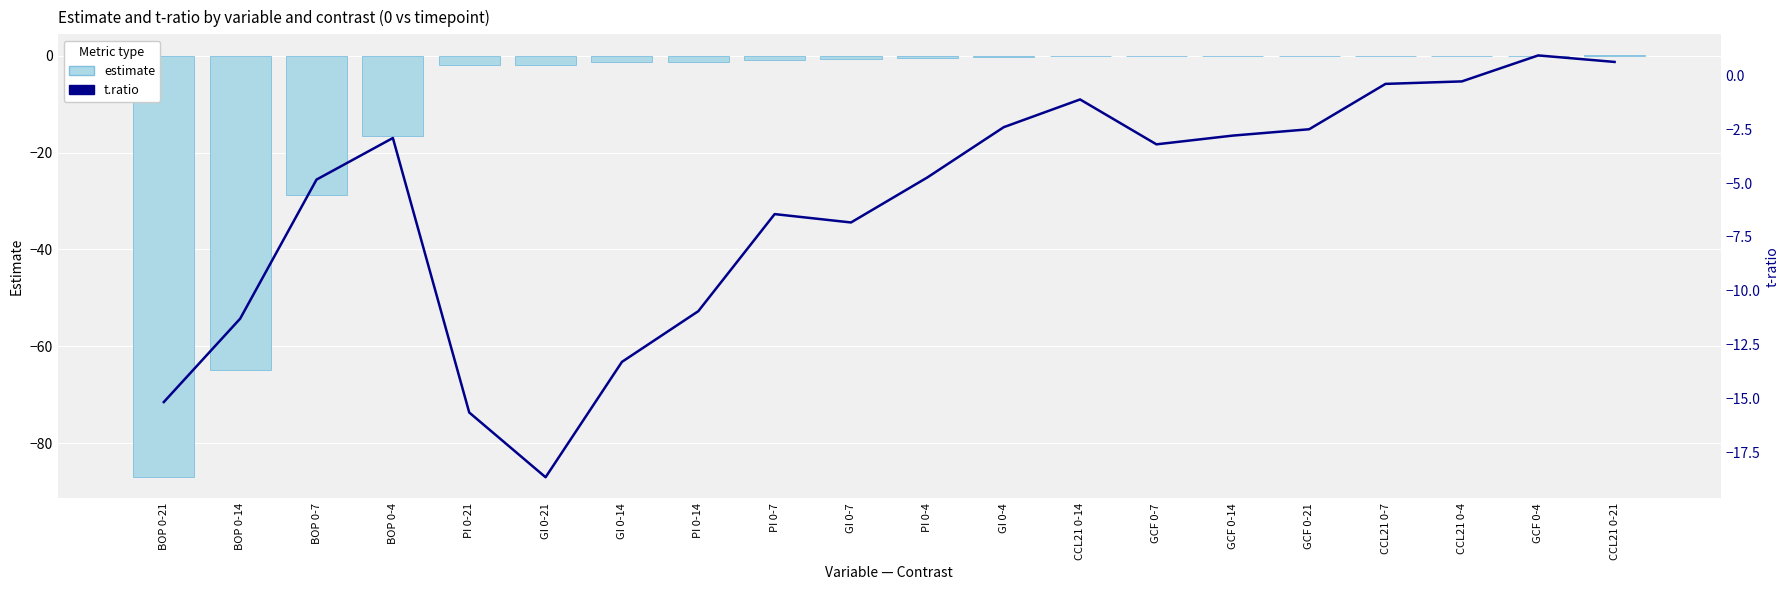

What is the label of the 16th bar from the left?

GCF 0-21